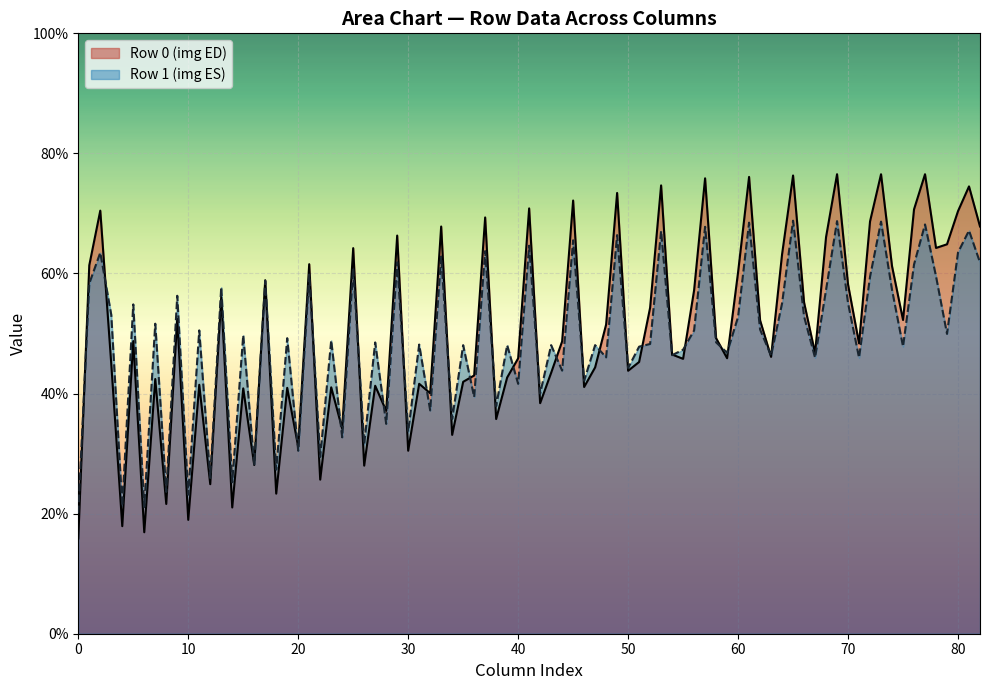

What are all the series names shown in the legend?

Row 0 (img ED), Row 1 (img ES)